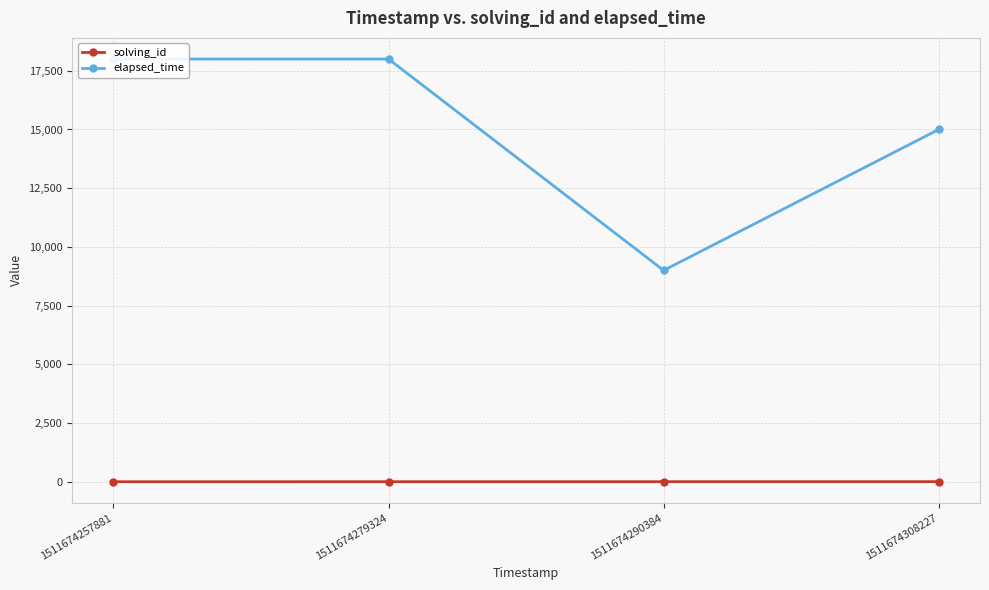

Is this an area chart (filled region under the line)?

No